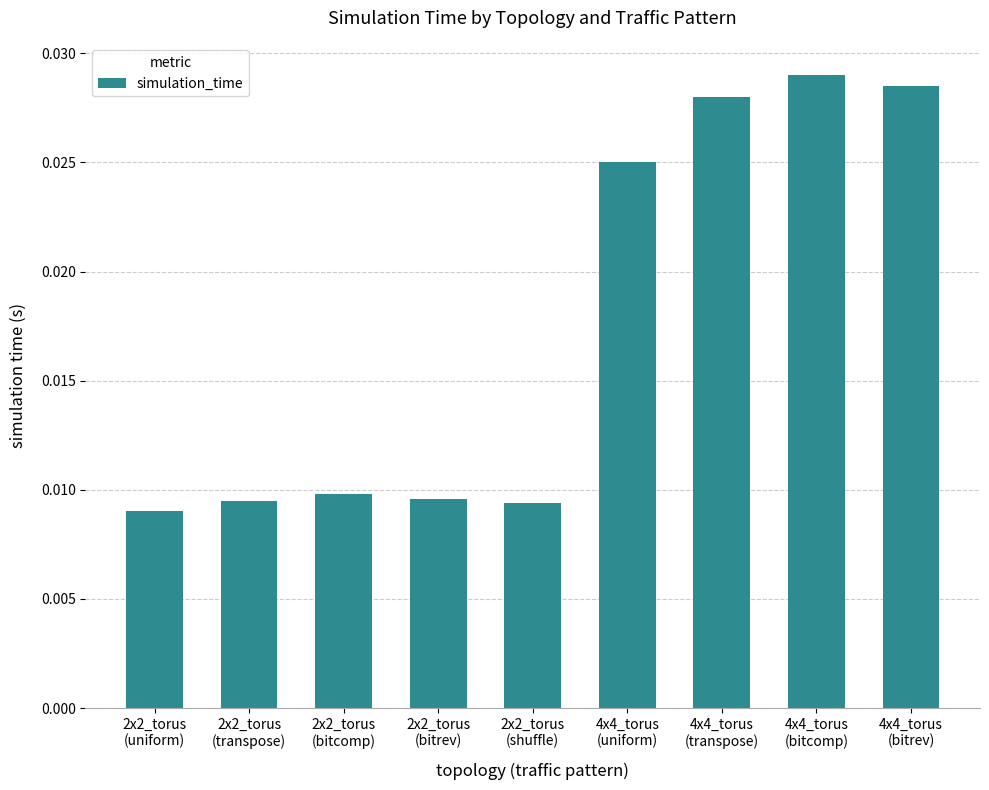

How many values are between 0 and 1?

9